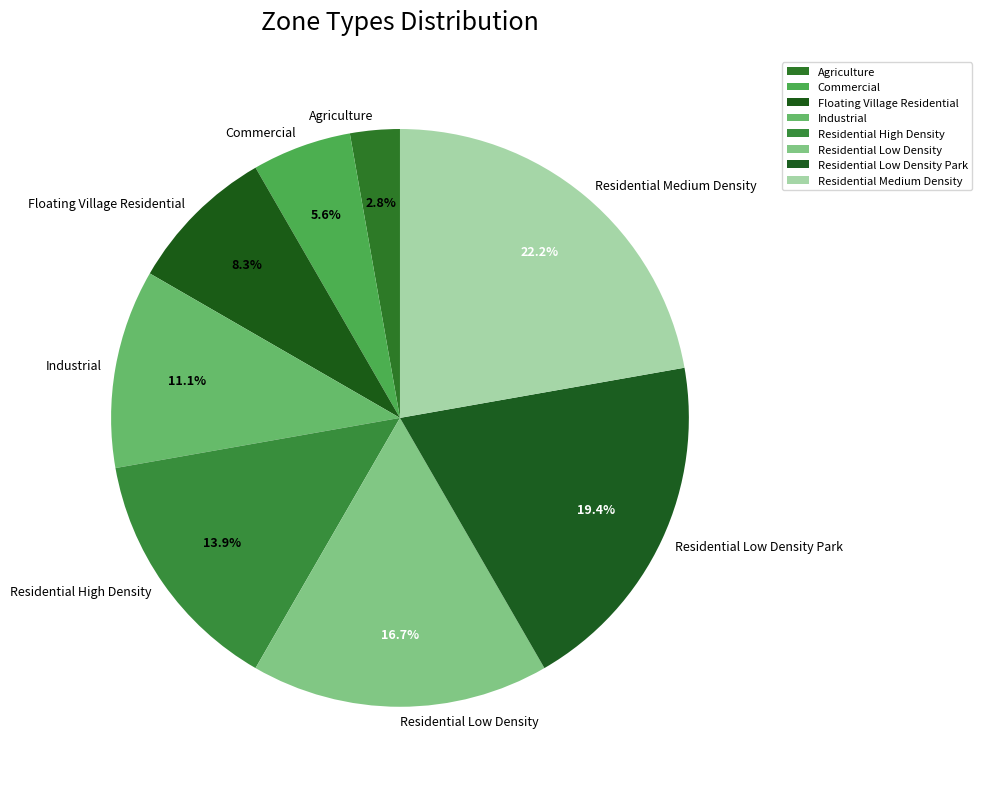

Which has a higher value, Residential Medium Density or Commercial?

Residential Medium Density